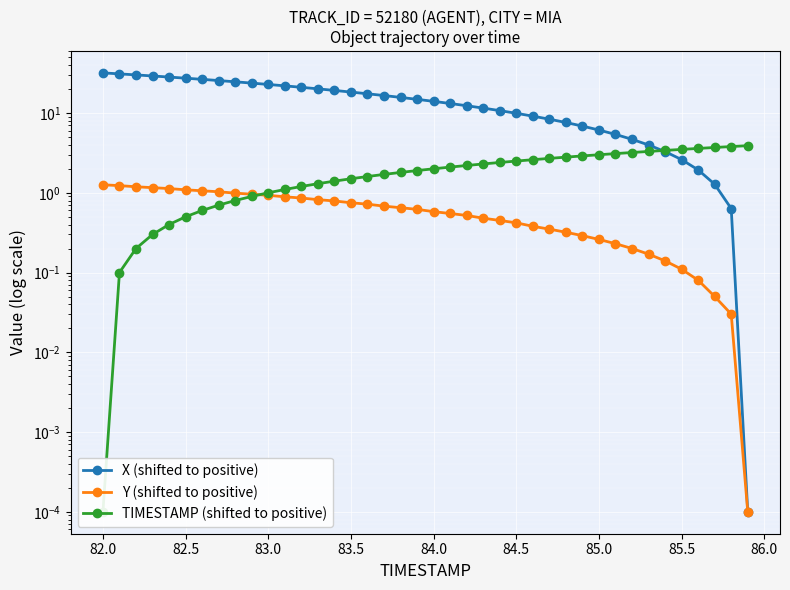

List the series in order of their peak value, highest first.

X (shifted to positive), TIMESTAMP (shifted to positive), Y (shifted to positive)